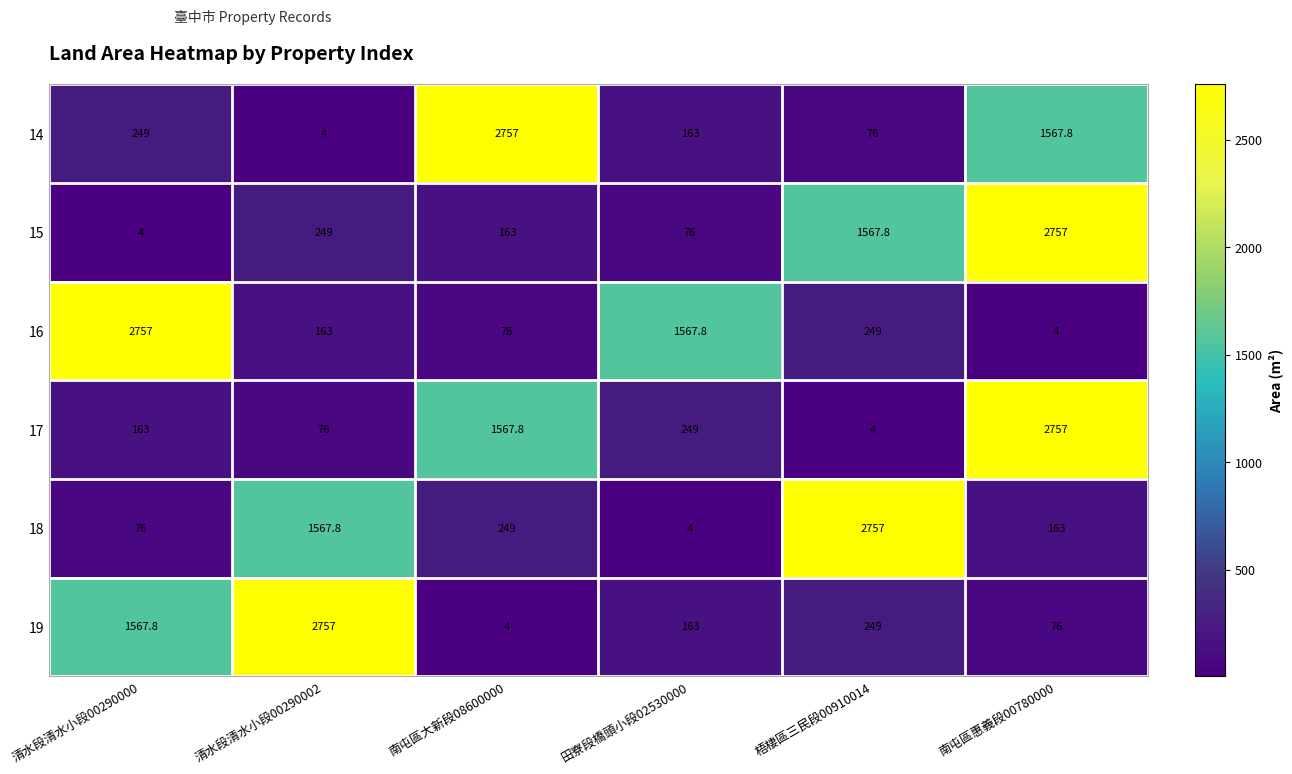

Which series changed the most between 清水段清水小段00290000 and 南屯區大新段08600000?

16